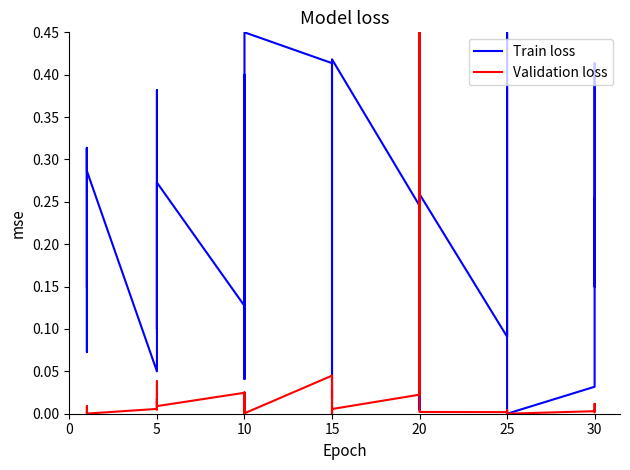

How many values in the Leve Gil (normalized) series exceed 0?

39